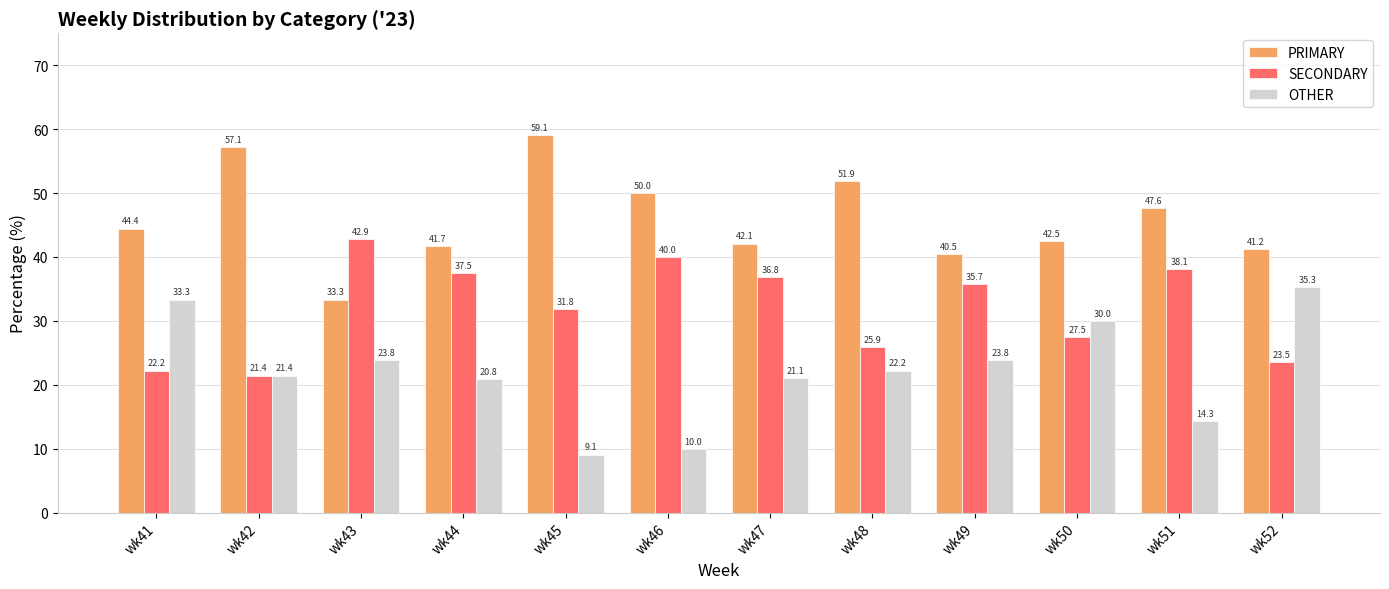

Where is OTHER nearest to the value 22?

wk48